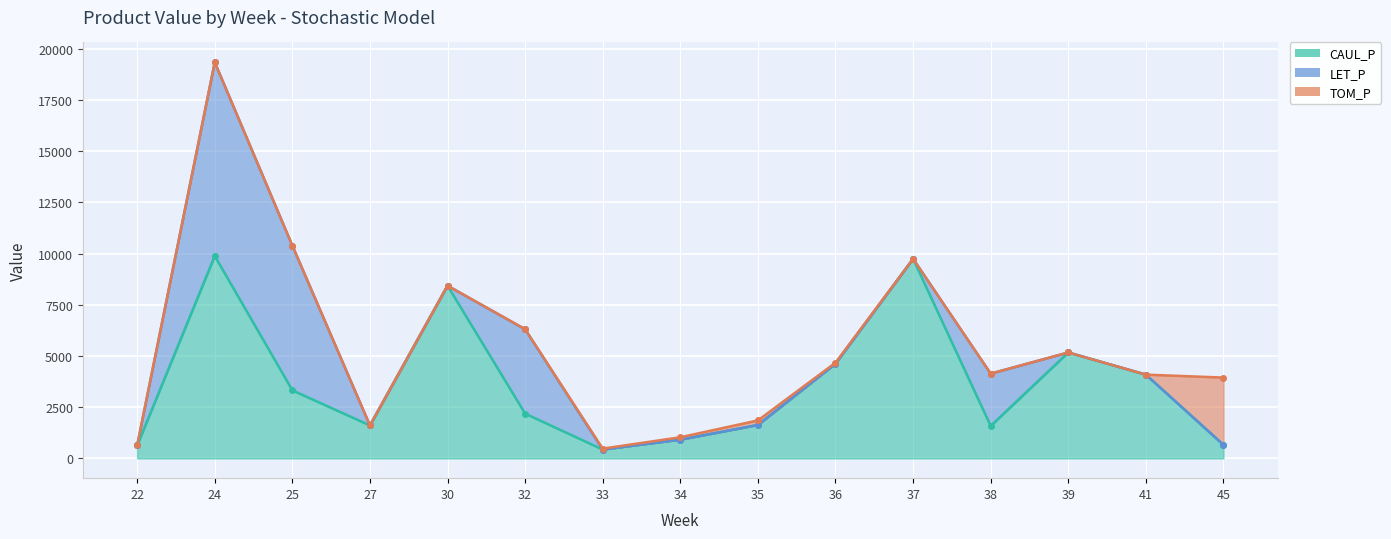

How many times do CAUL_P and LET_P cross each other?

6